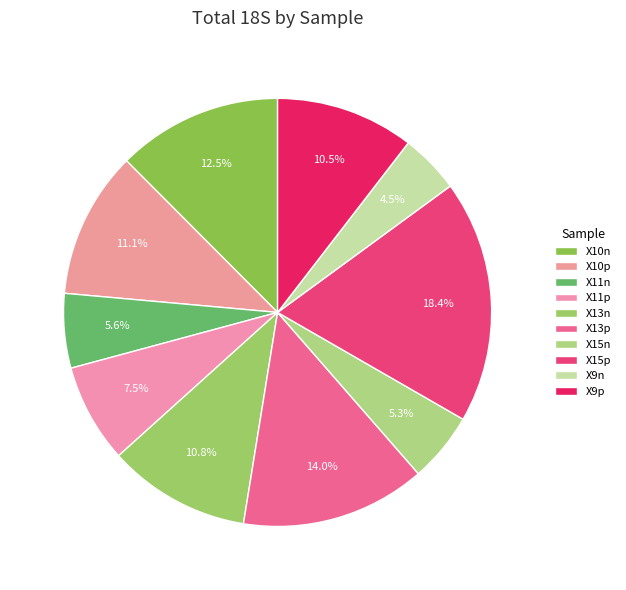

Is there a majority slice in this chart?

No